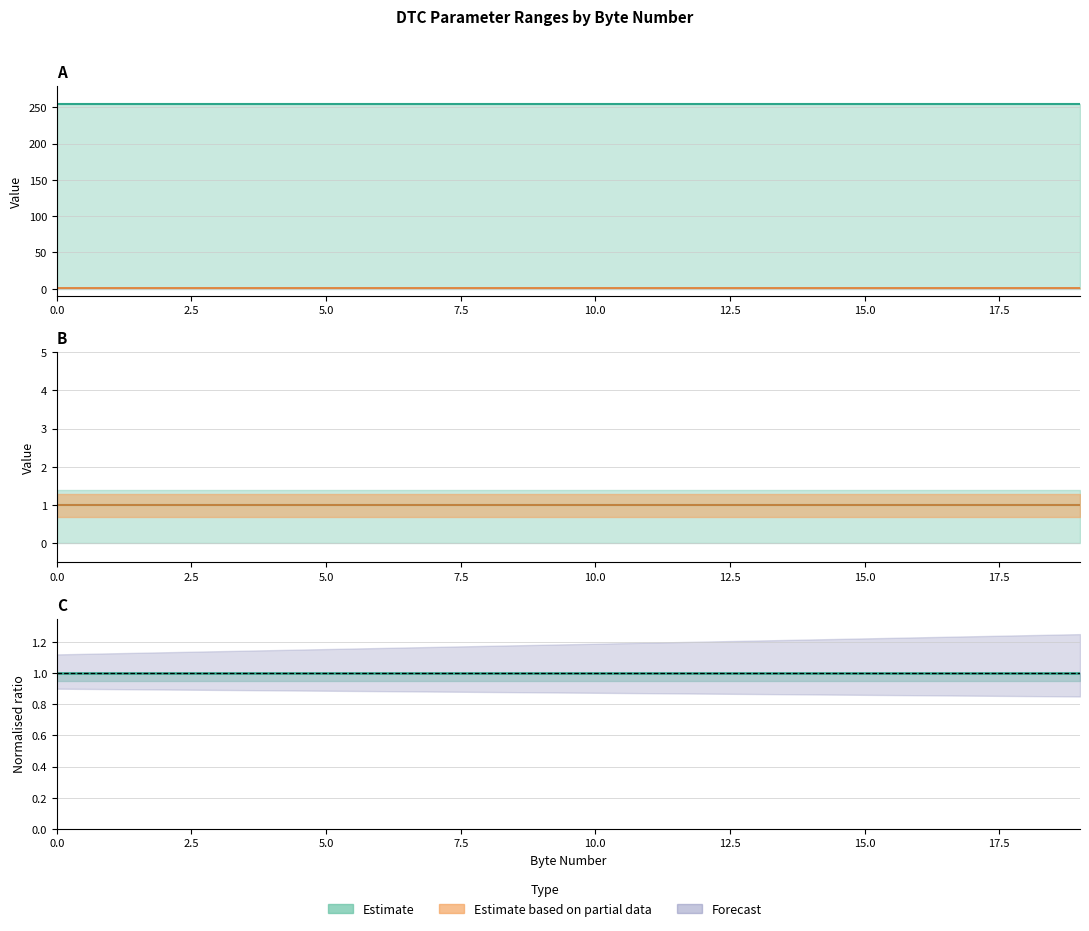

Which series changed the most between 12 and 18?

Max Value